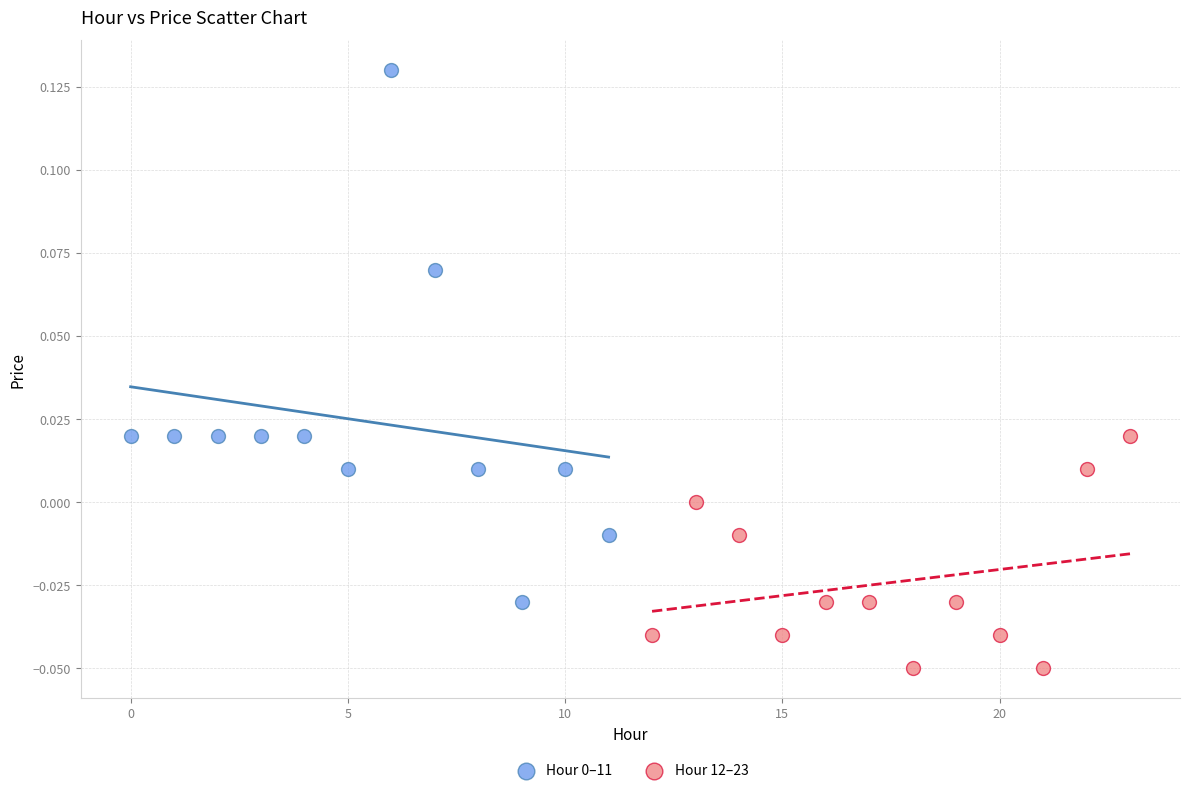

Which series reaches the minimum Y coordinate?

Hour 12–23